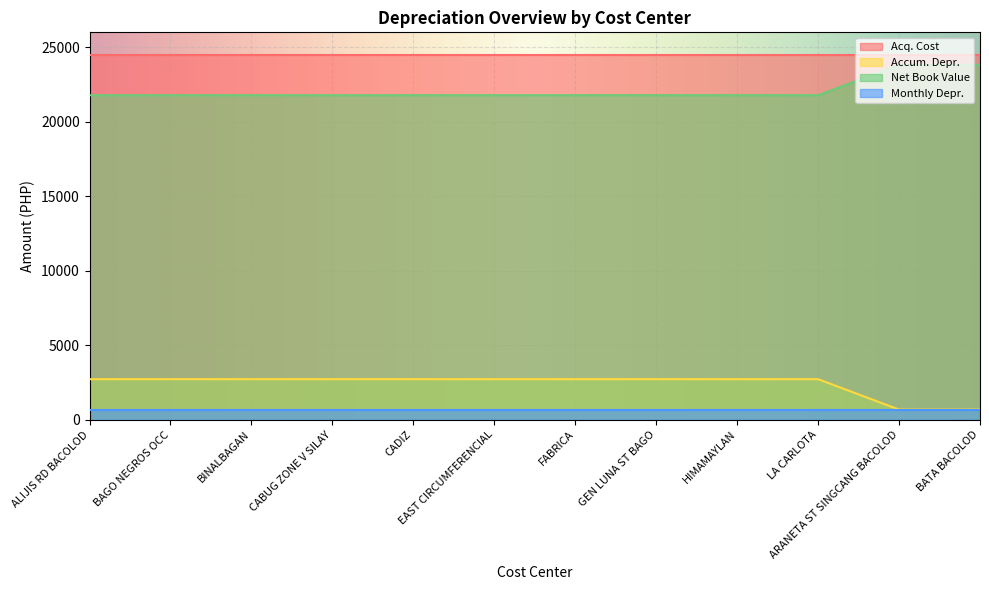

Is it true that Accum. Depr. equals 544.9 at HIMAMAYLAN?

False